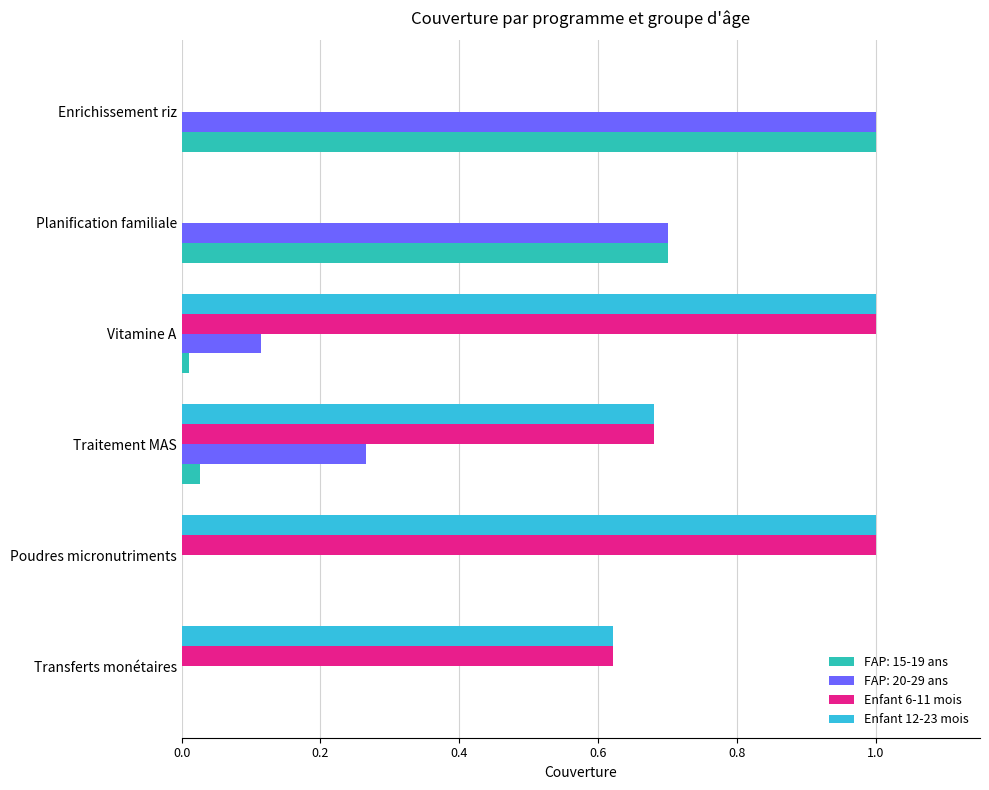

Is the value of FAP: 20-29 ans at Planification familiale greater than the value of FAP: 15-19 ans at Poudres micronutriments?

Yes